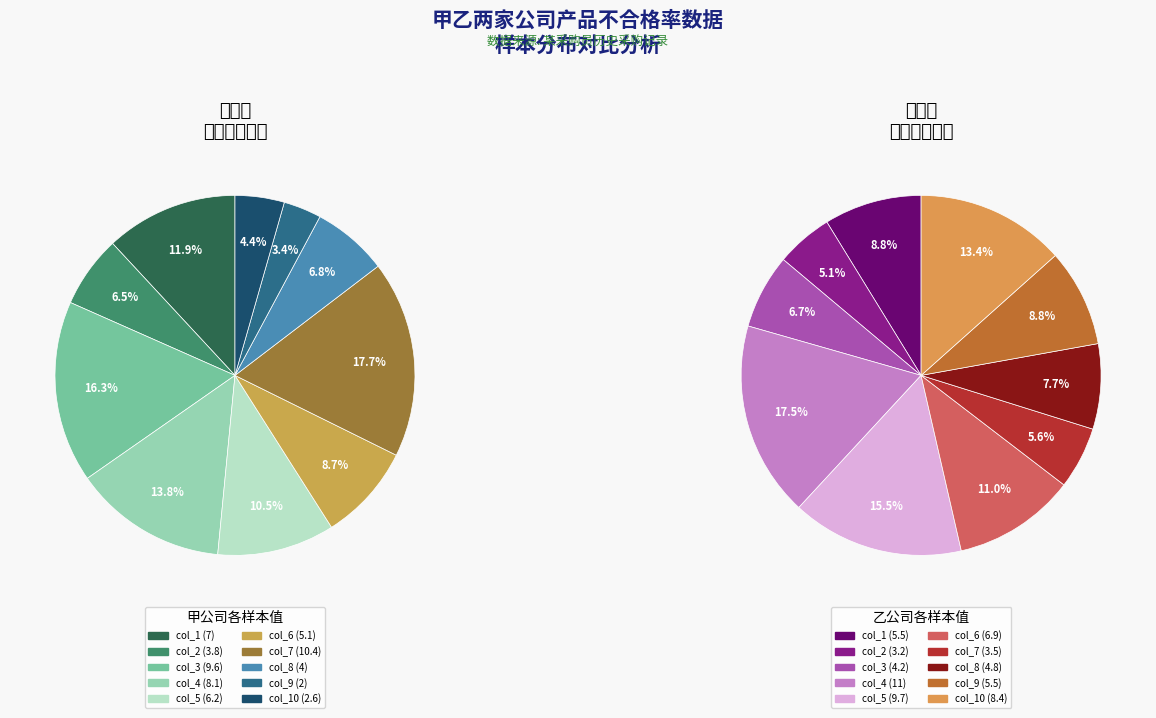

Does any single category account for the majority?

No